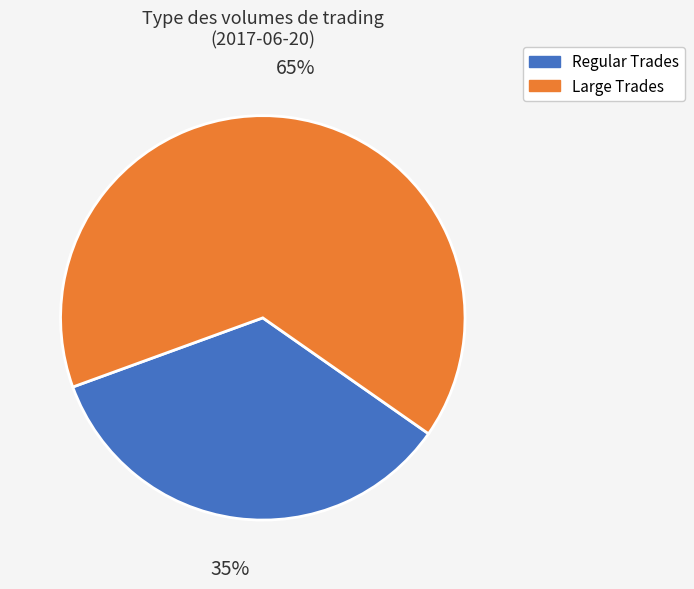

What percentage is the Large Trades slice, to the nearest percent?

65%